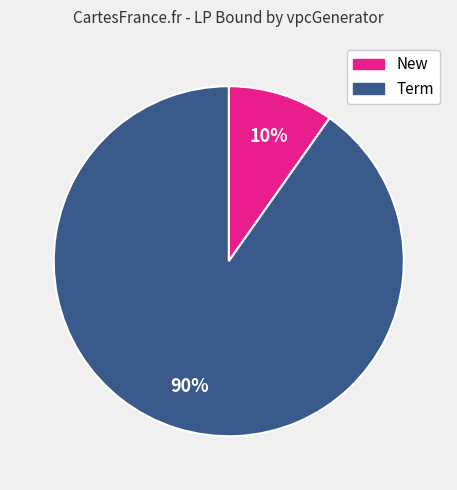

To the nearest percent, what is the average slice percentage?

50%